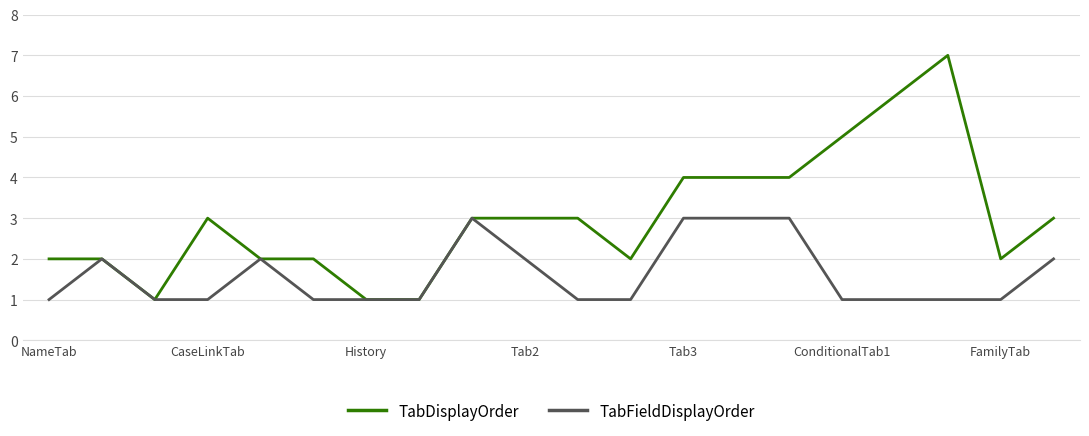

List the series in order of their overall mean, lowest first.

TabFieldDisplayOrder, TabDisplayOrder